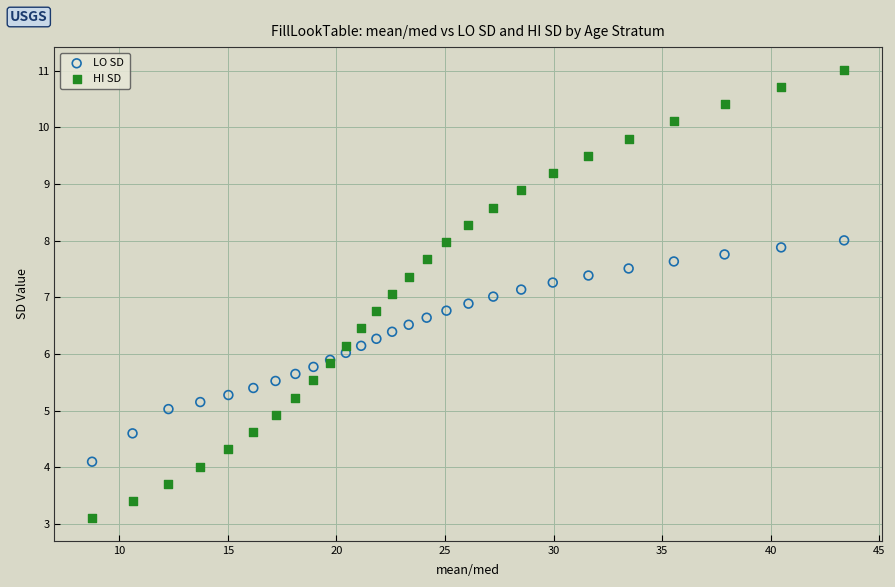

What is the X range (max minus min) for the scatter plot?

34.6